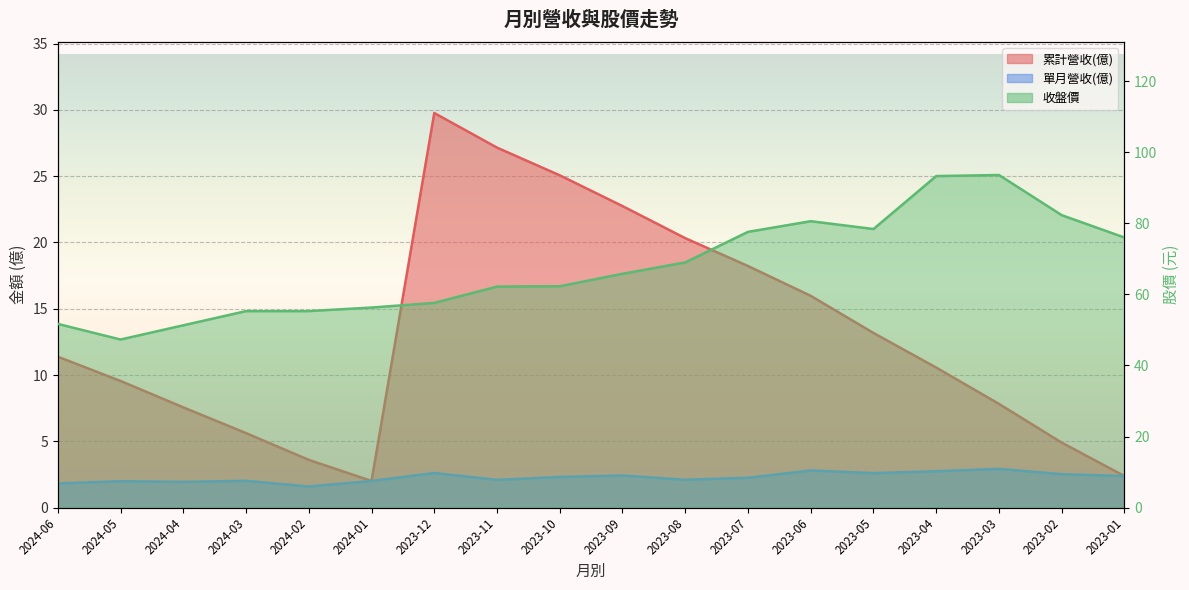

Reading left to right, what are all the values shown in this chart?

累計營收(億): 2024-06=11.4	2024-05=9.6	2024-04=7.6	2024-03=5.6	2024-02=3.6	2024-01=2.0	2023-12=29.8	2023-11=27.1	2023-10=25.1	2023-09=22.7	2023-08=20.3	2023-07=18.2	2023-06=16.0	2023-05=13.2	2023-04=10.6	2023-03=7.8	2023-02=4.9	2023-01=2.4
單月營收(億): 2024-06=1.8	2024-05=2.0	2024-04=1.9	2024-03=2.0	2024-02=1.6	2024-01=2.0	2023-12=2.6	2023-11=2.1	2023-10=2.3	2023-09=2.4	2023-08=2.1	2023-07=2.2	2023-06=2.8	2023-05=2.6	2023-04=2.7	2023-03=2.9	2023-02=2.5	2023-01=2.4
收盤價: 2024-06=51.7	2024-05=47.3	2024-04=51.3	2024-03=55.3	2024-02=55.3	2024-01=56.3	2023-12=57.6	2023-11=62.2	2023-10=62.3	2023-09=65.8	2023-08=69.0	2023-07=77.6	2023-06=80.6	2023-05=78.4	2023-04=93.3	2023-03=93.6	2023-02=82.3	2023-01=76.0